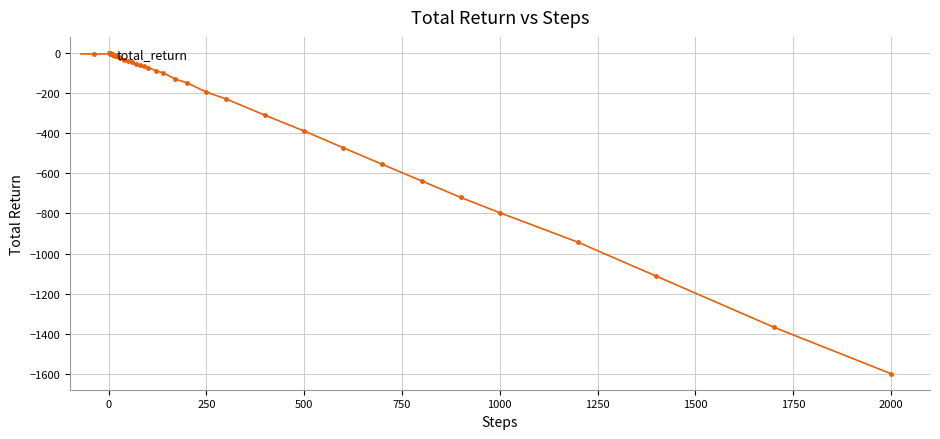

What is the value of the 38th point from the left?

-1112.2